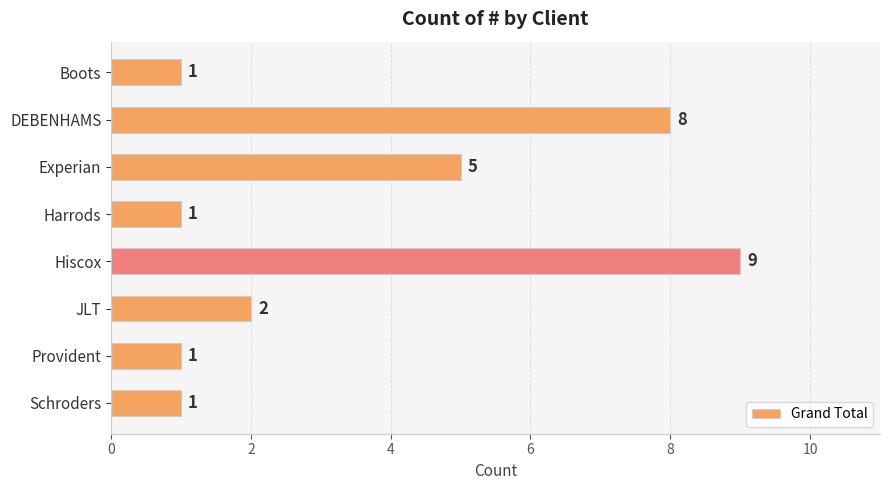

What is the difference between the second highest and second lowest values?

7